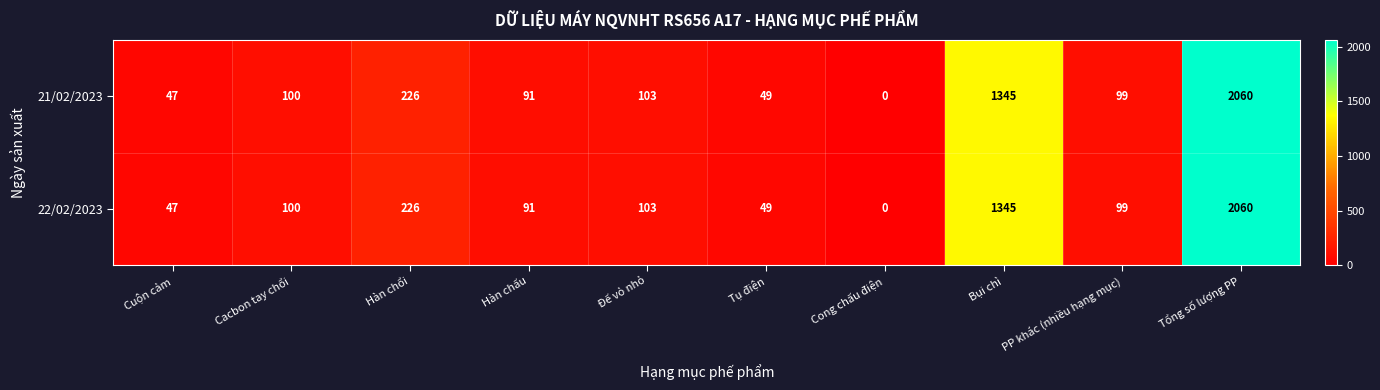

Count the number of data series in this chart.

2